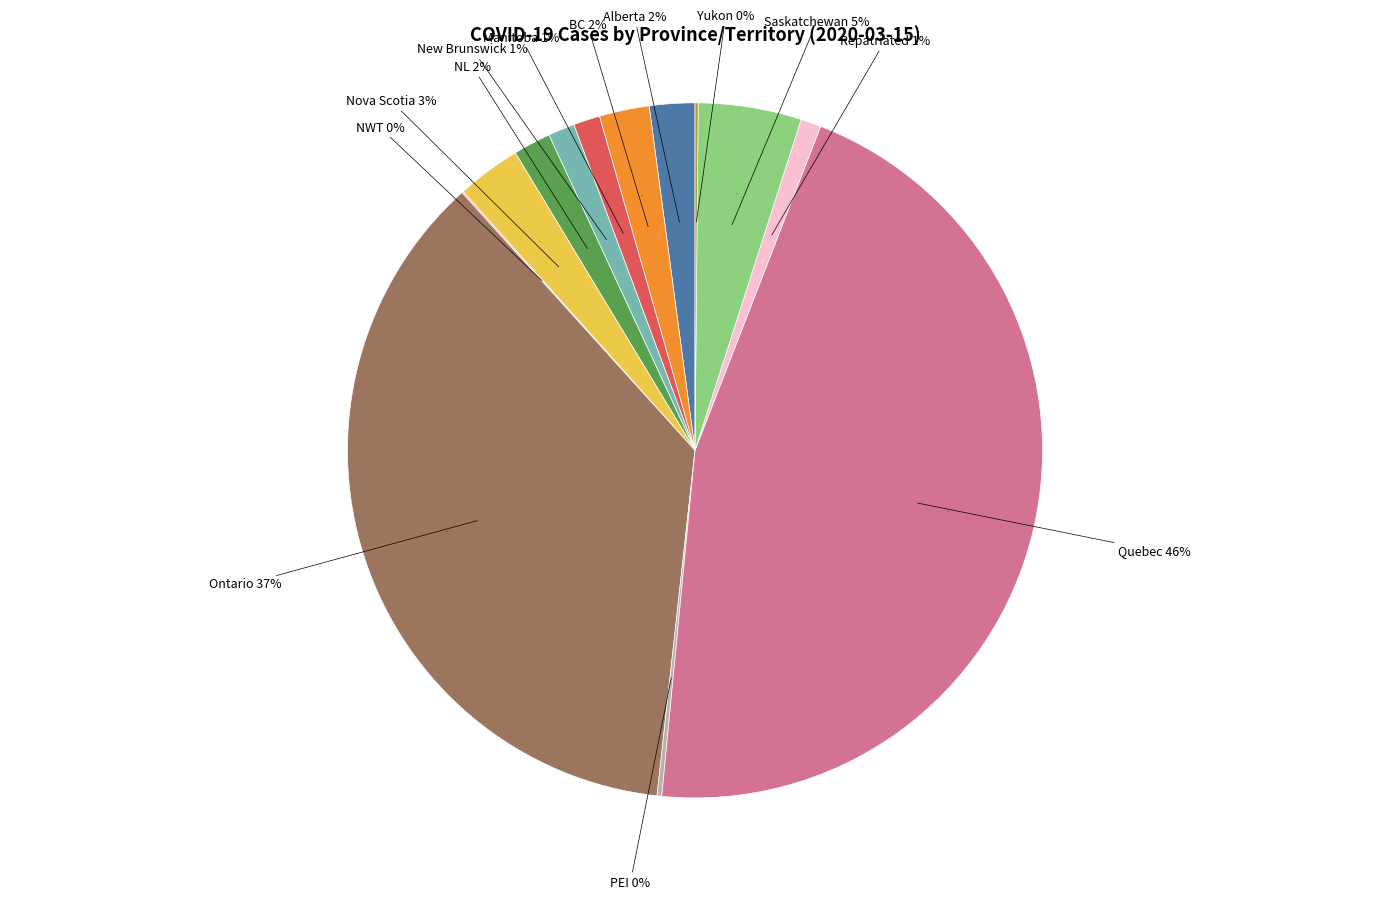

Combined, do Manitoba and Nova Scotia account for over 50%?

No